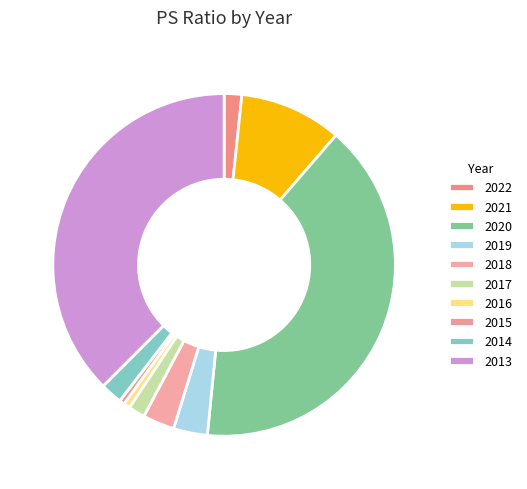

The 2018 slice represents 12% of the pie. True or false?

False